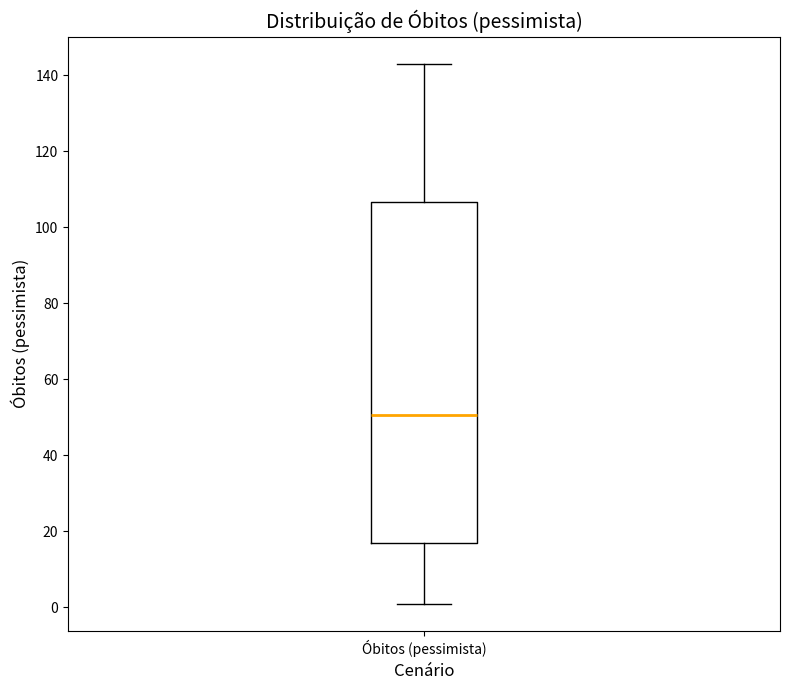

Read this box plot against the y-axis: the position of the median line, the range covered by the box, and the ends of both whiskers. The values are not printed on the chart, so give them approximately, as read against the axis.

median 50, box 18 to 106, whiskers 2 to 144